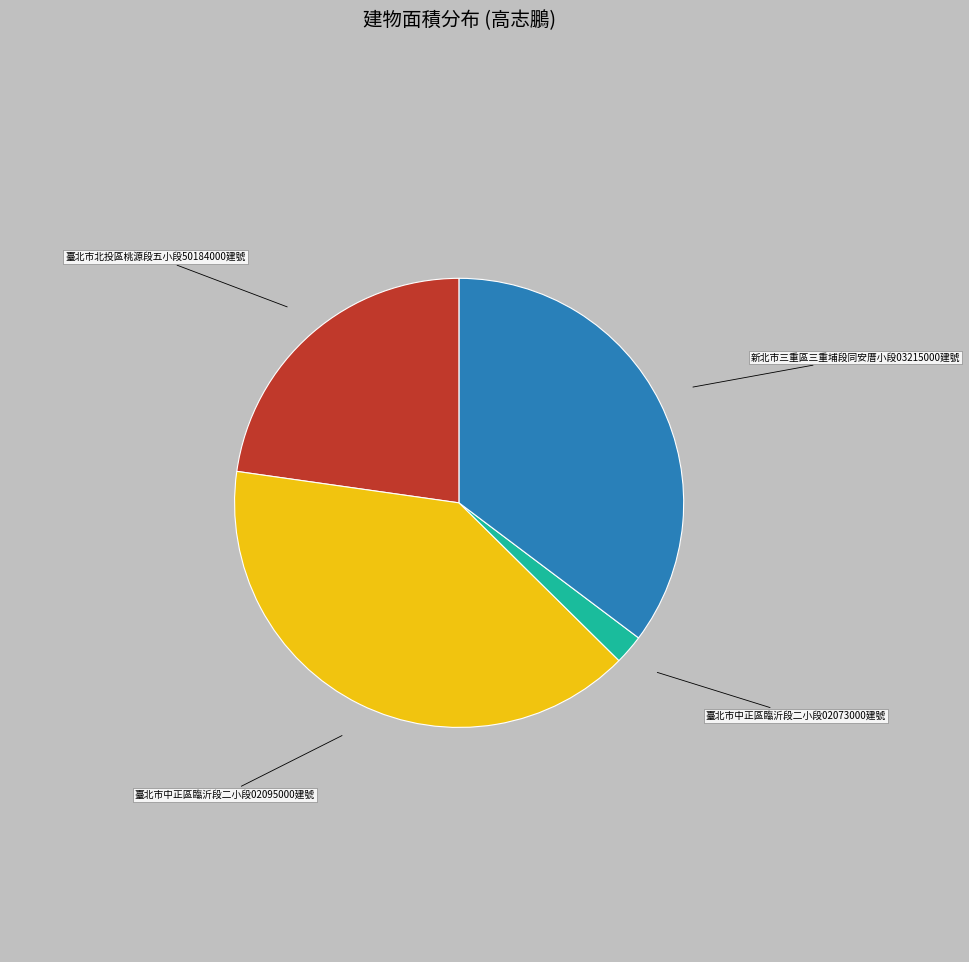

What is the smallest slice in the pie chart?

臺北市中正區臨沂段二小段02073000建號